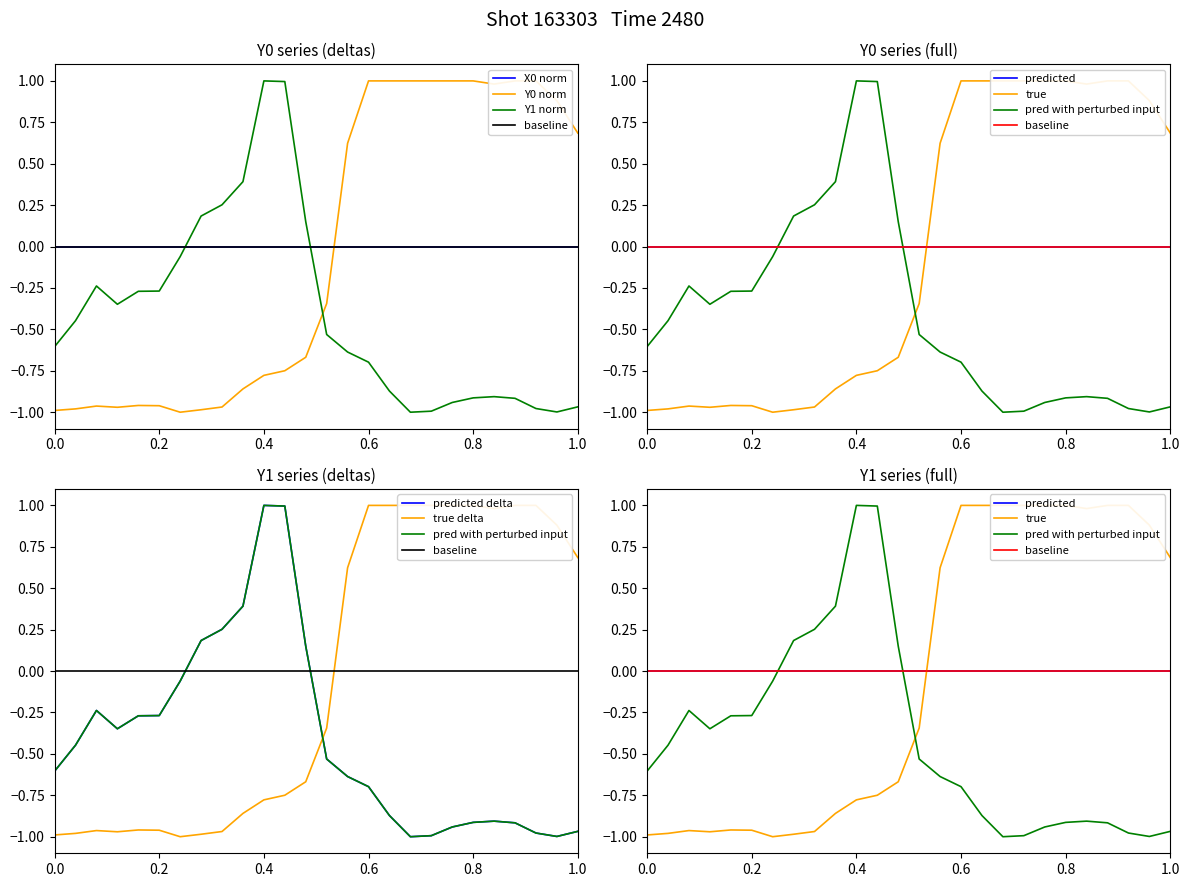

Is it true that Y1 norm equals -0.9 at 0.8?

True